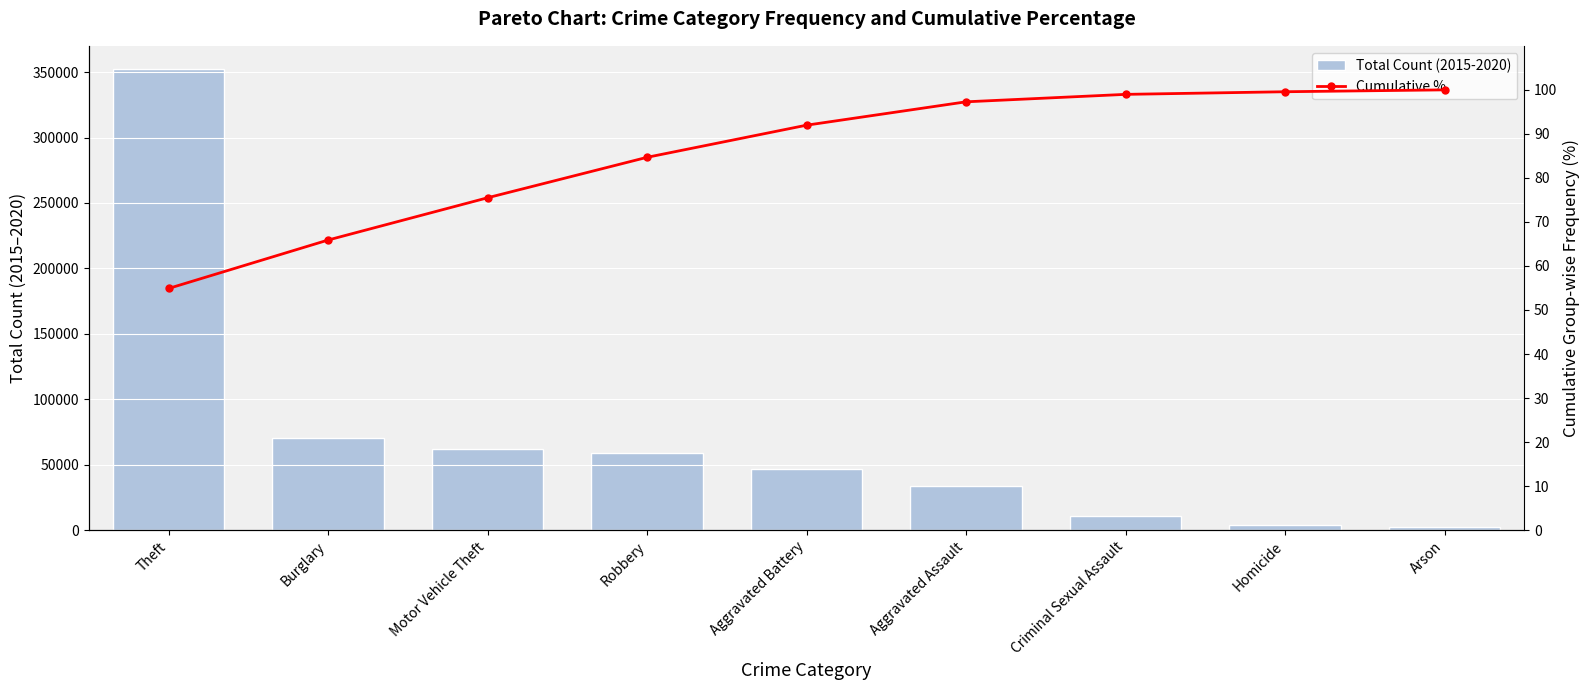

Rank the categories by Total Count (2015-2020) value from lowest to highest.

Arson, Homicide, Criminal Sexual Assault, Aggravated Assault, Aggravated Battery, Robbery, Motor Vehicle Theft, Burglary, Theft